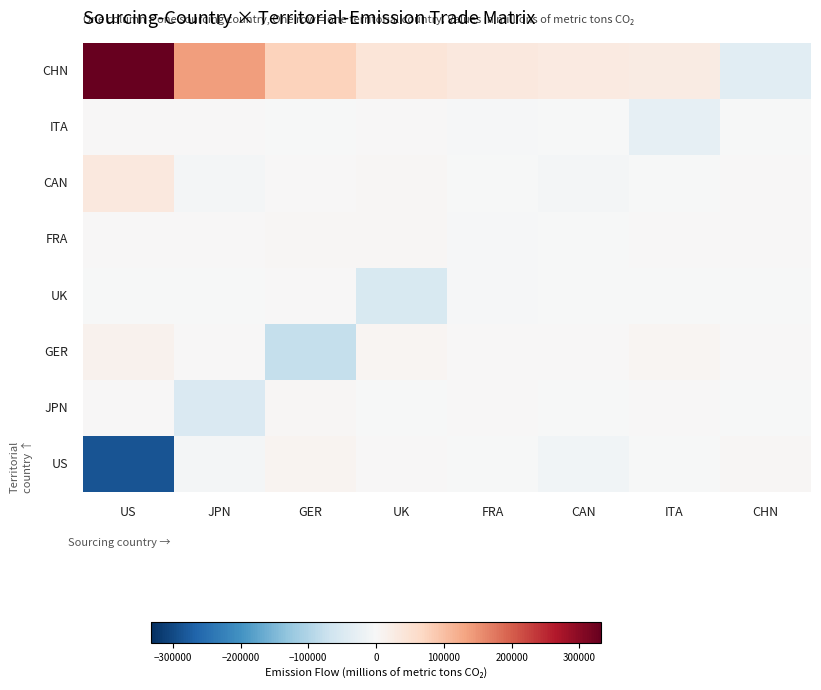

List the labels in order of FRA value, smallest first.

3, 4, 6, 0, 5, 1, 2, 7